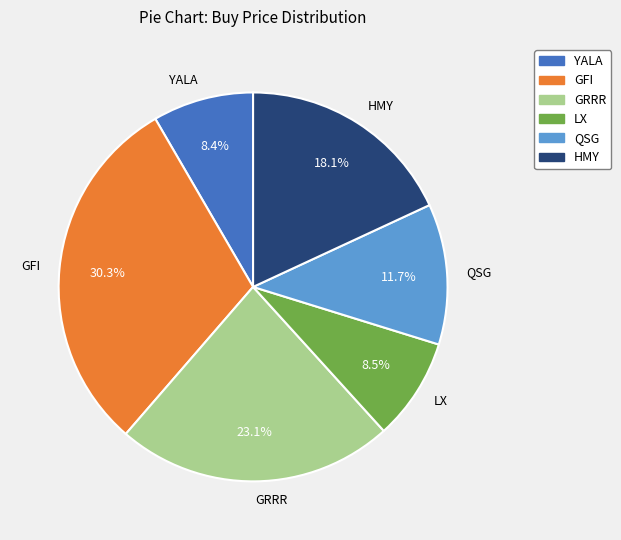

How many segments does this pie chart have?

6